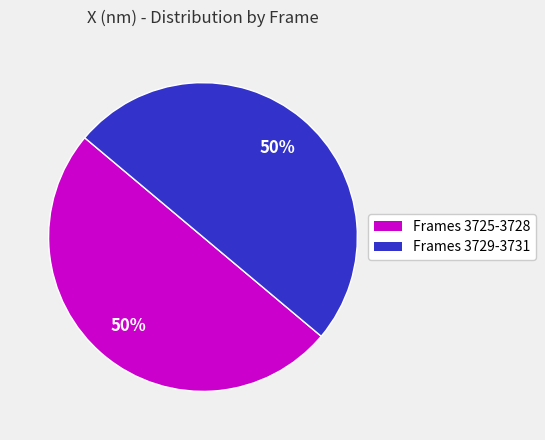

To the nearest percent, what is the average slice percentage?

50%